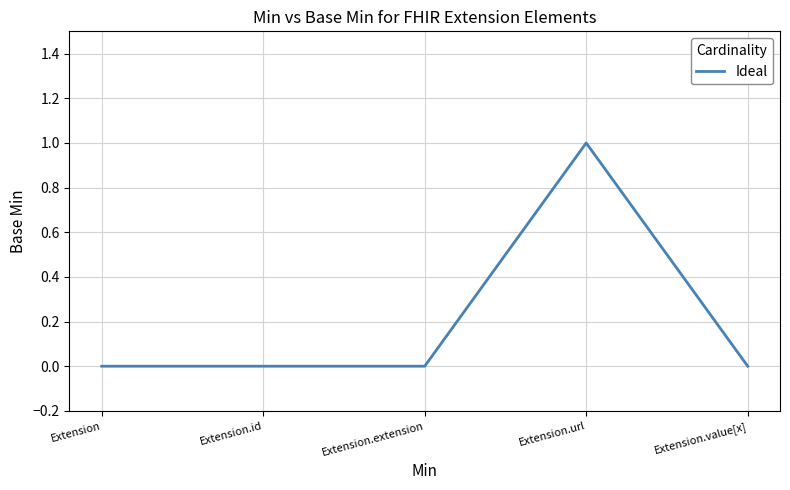

Is it true that the value at Extension.extension is 0?

True